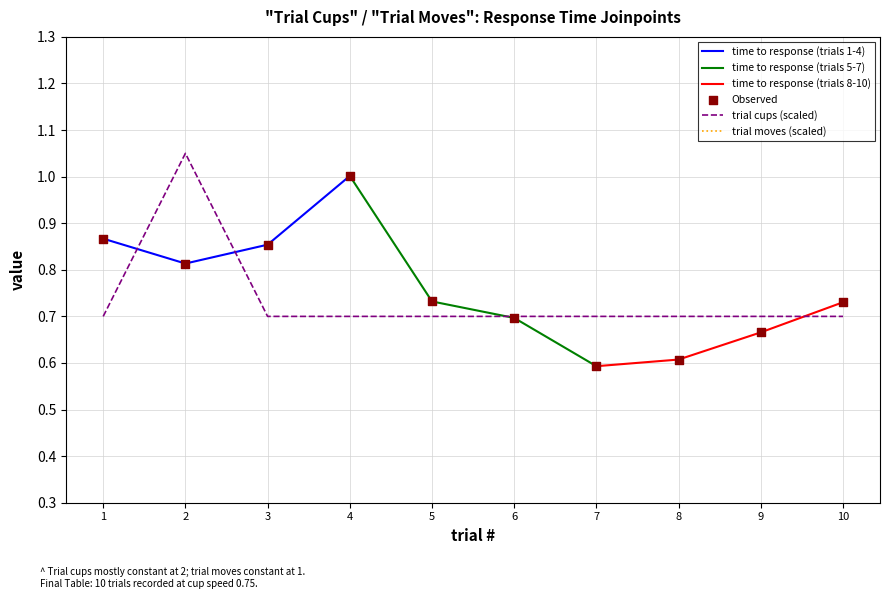

What is the total value across all series at 10?

1.4